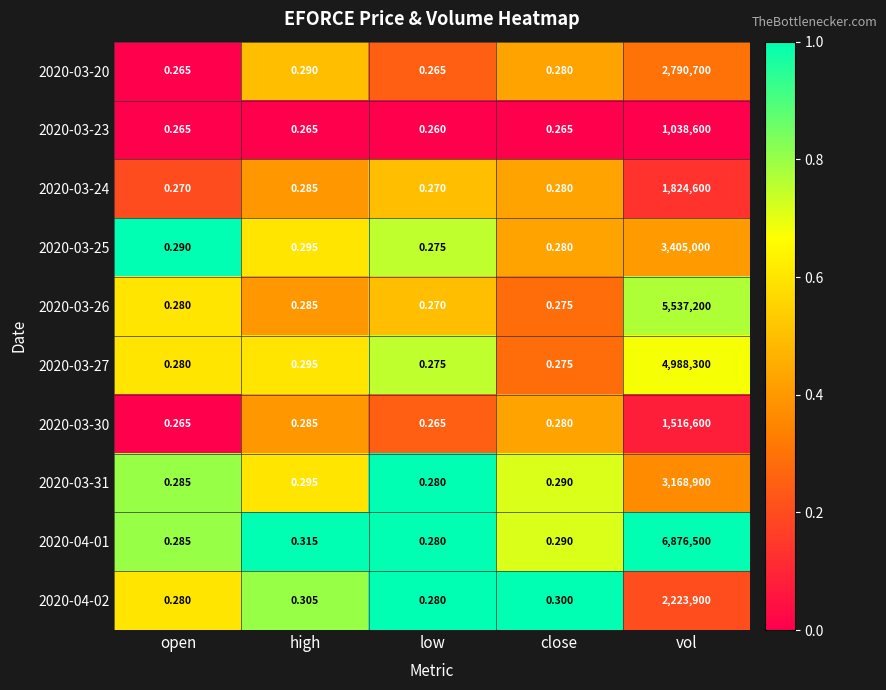

Which label corresponds to the smallest value in the chart?

low